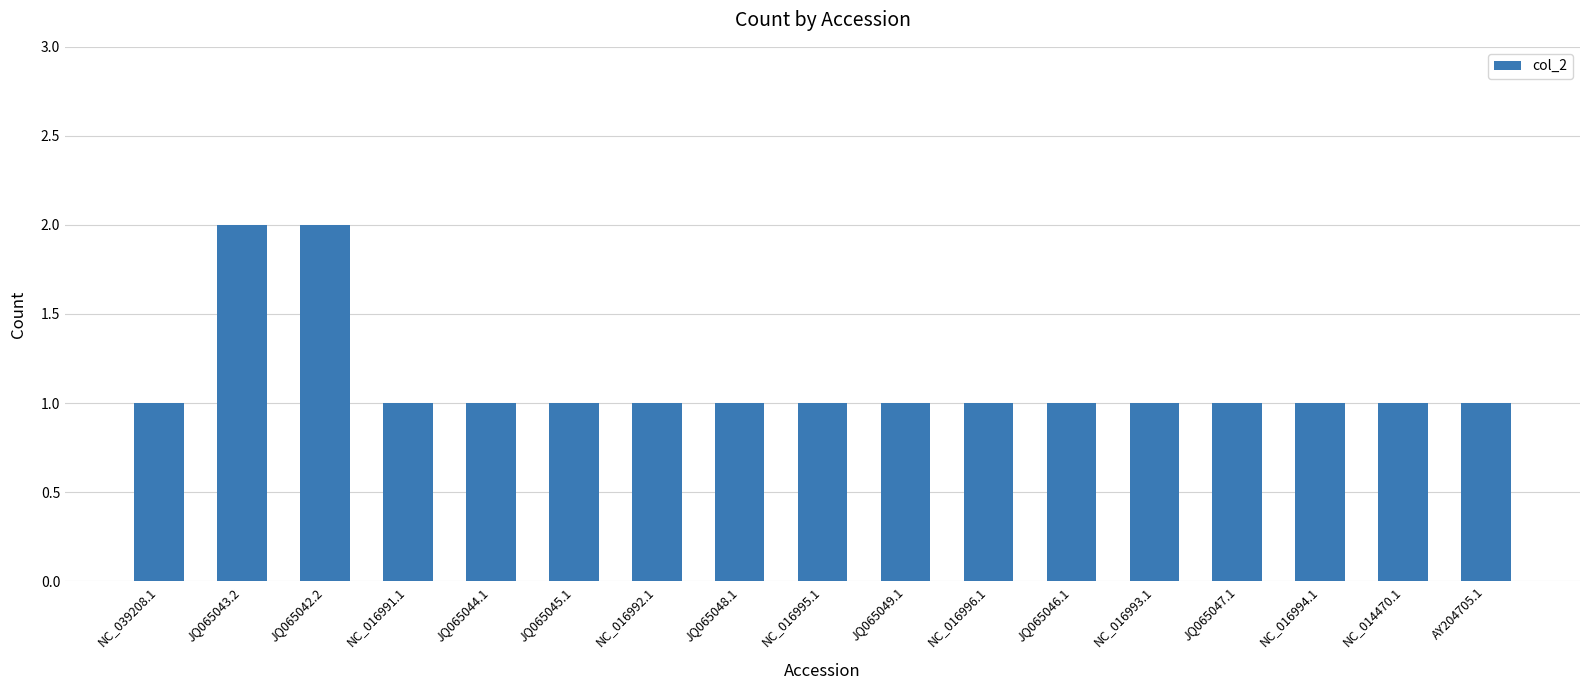

What is the greatest value displayed?

2